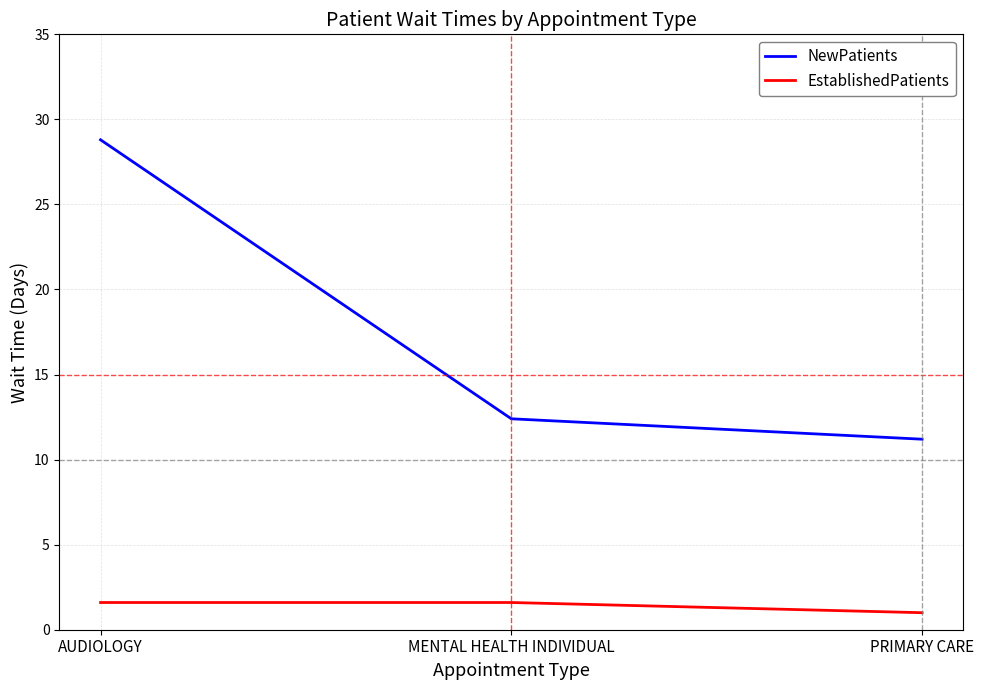

Between AUDIOLOGY and PRIMARY CARE, which series saw the biggest shift?

NewPatients